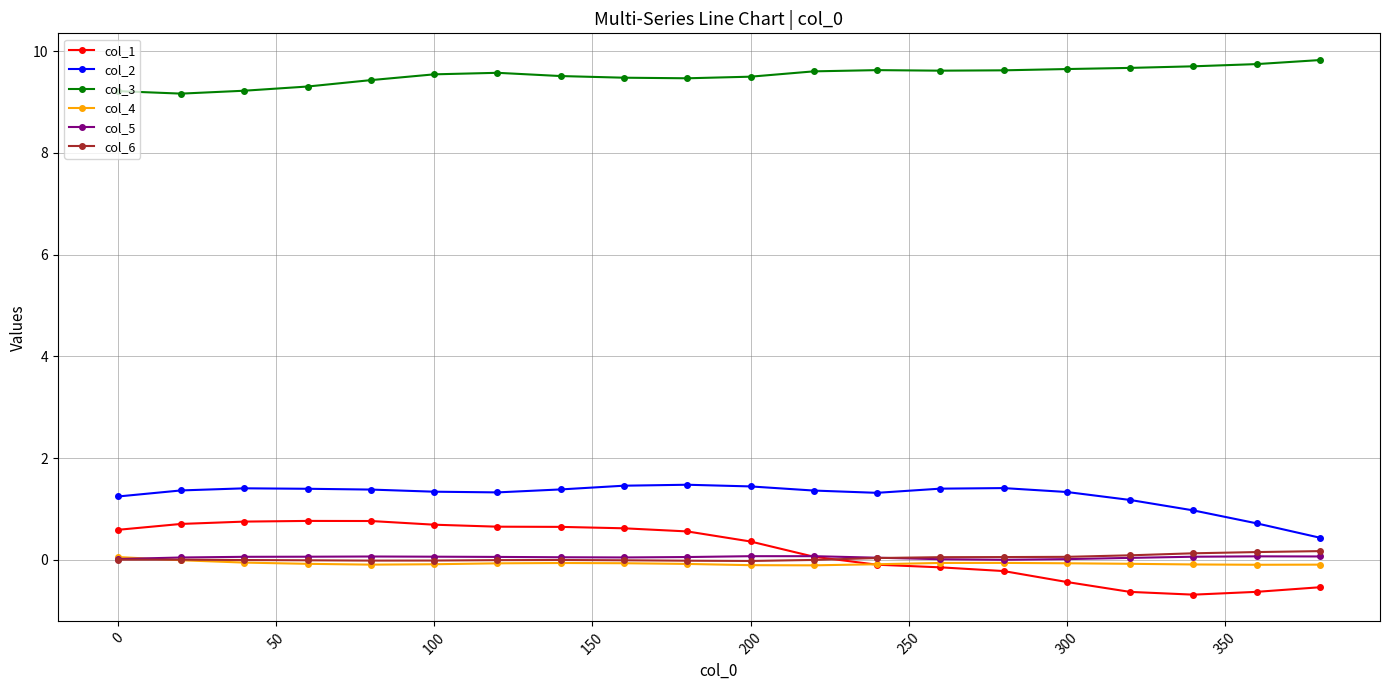

Is this an area chart (filled region under the line)?

No